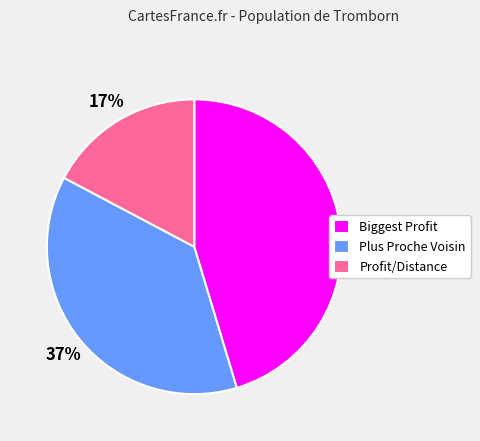

The Profit/Distance slice represents 17% of the pie. True or false?

True